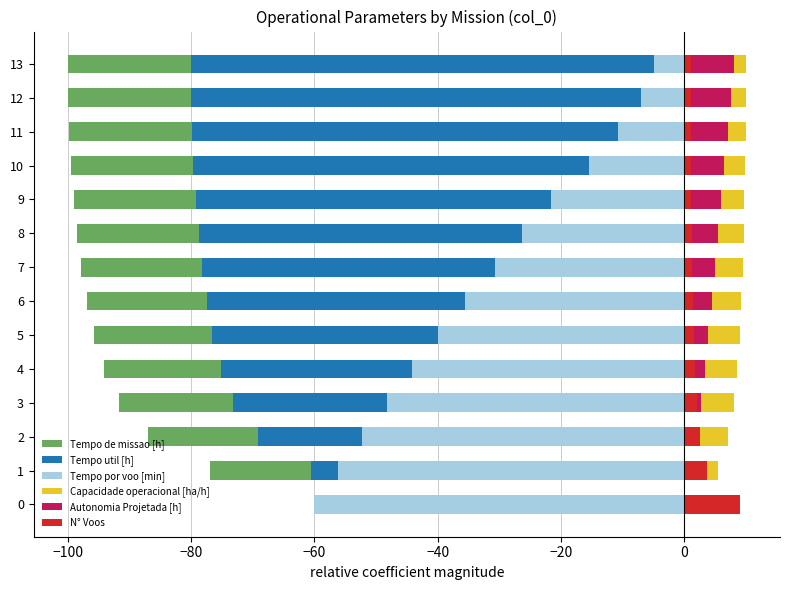

What is the value of the N° Voos bar at the 11th from the left?

1.1